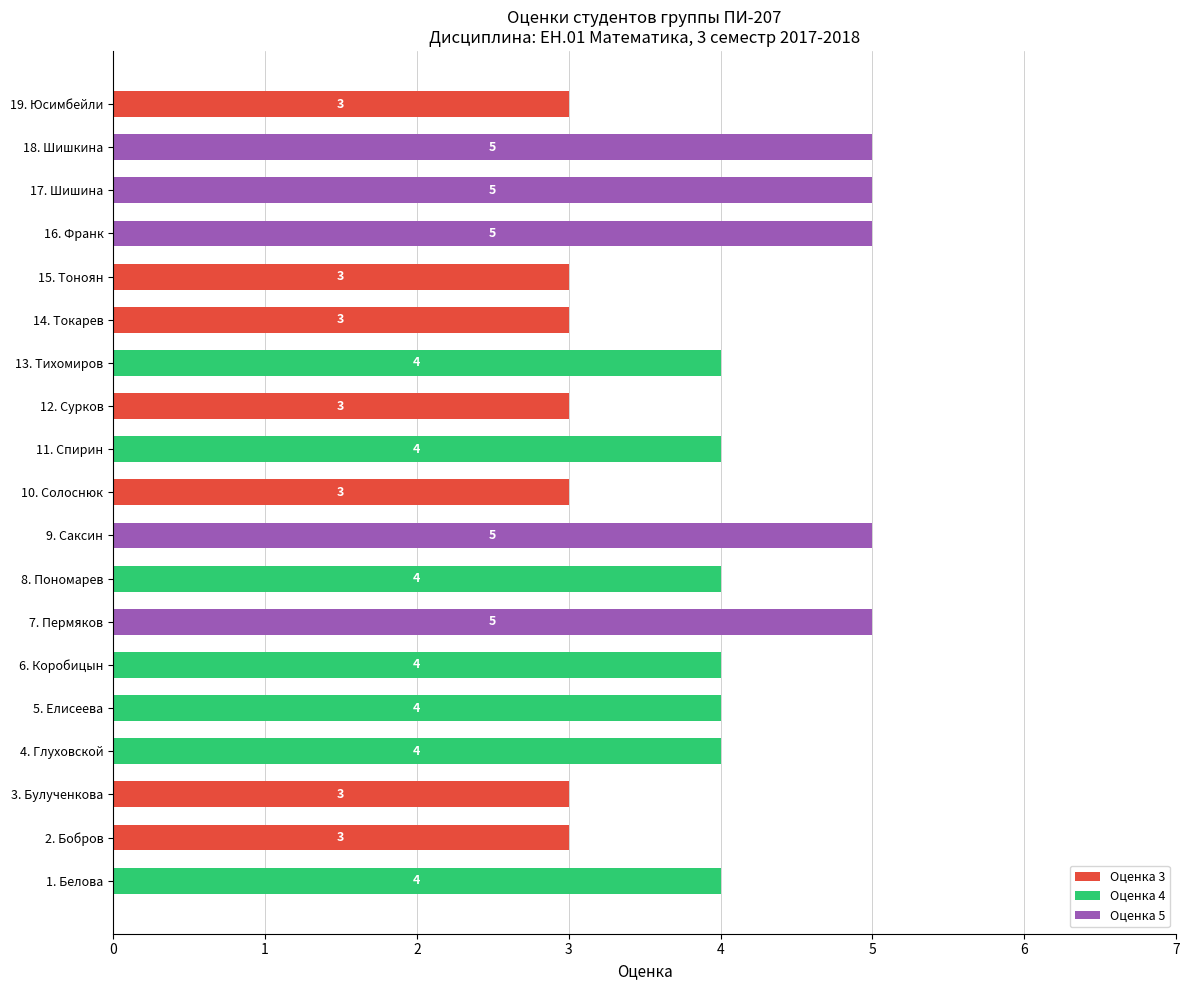

What is the maximum value for Оценка 5?

5